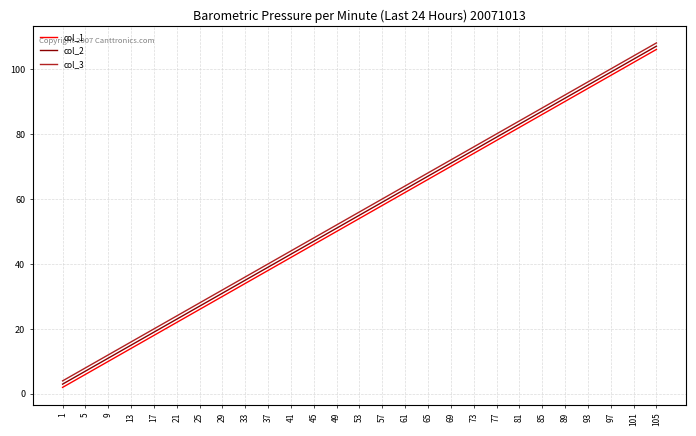

Reading left to right, what are all the values shown in this chart?

col_1: 2	6	10	14	18	22	26	30	34	38	42	46	50	54	58	62	66	70	74	78	82	86	90	94	98	102	106
col_2: 3	7	11	15	19	23	27	31	35	39	43	47	51	55	59	63	67	71	75	79	83	87	91	95	99	103	107
col_3: 4	8	12	16	20	24	28	32	36	40	44	48	52	56	60	64	68	72	76	80	84	88	92	96	100	104	108